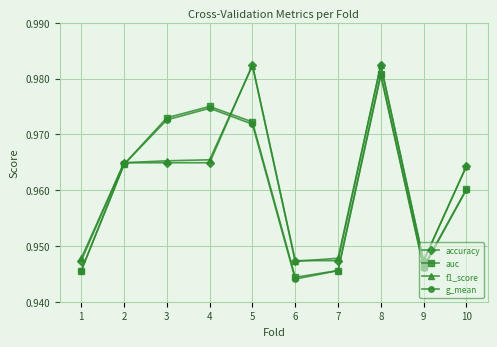

How many interior local peaks does the g_mean series have?

2